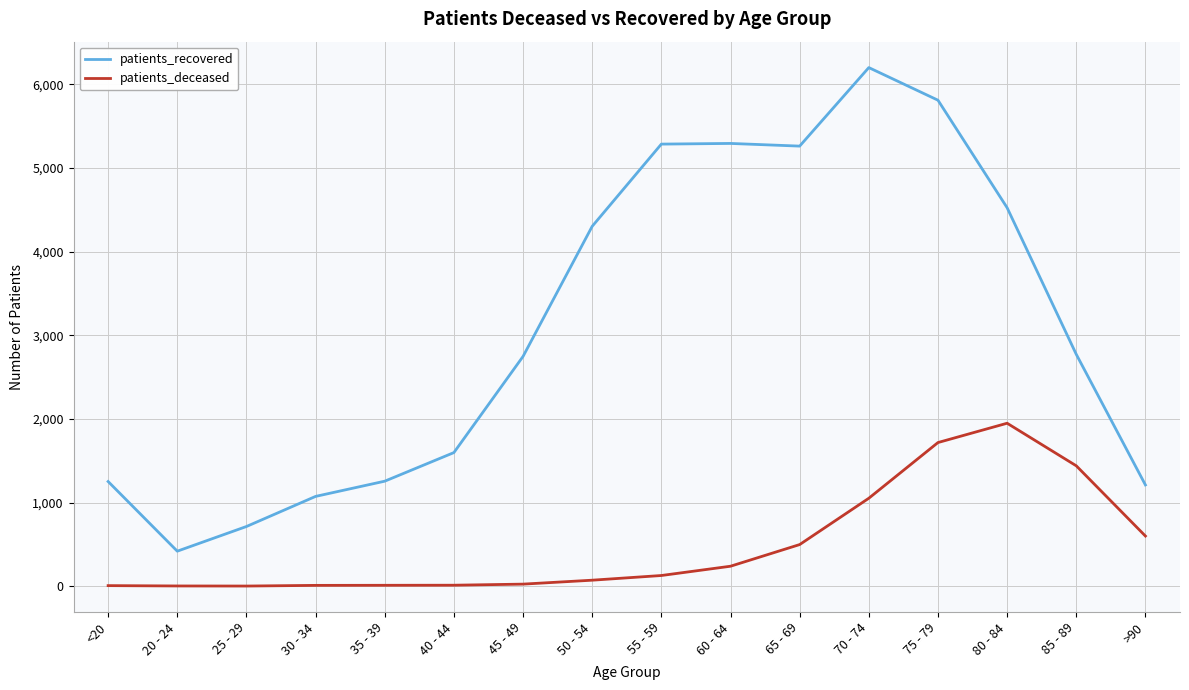

Where does the patients_recovered series first go above 2773?

50 - 54